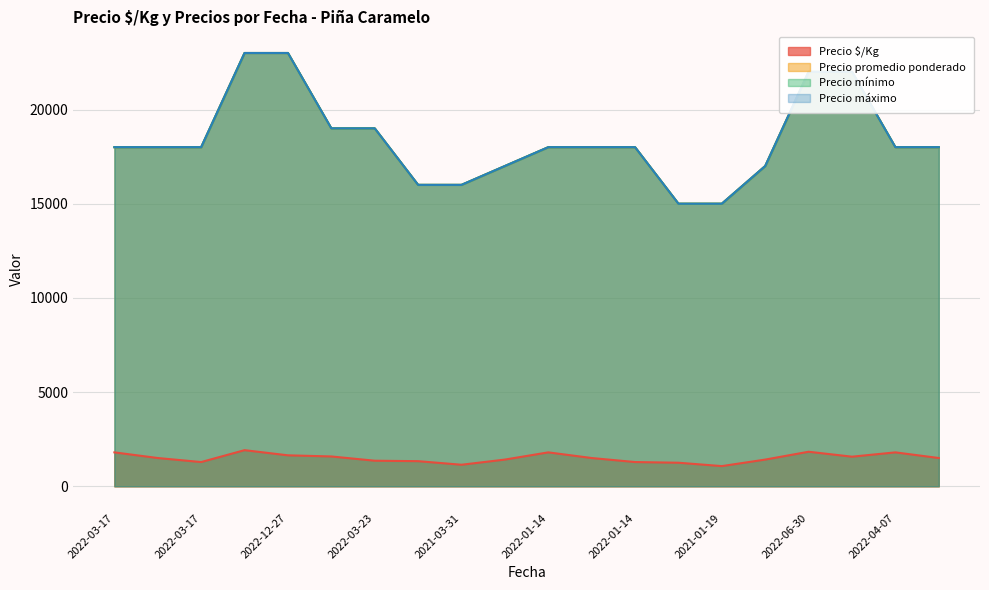

What is the sum of the Precio promedio ponderado values at 2022-06-30 and 2022-03-17?

40000